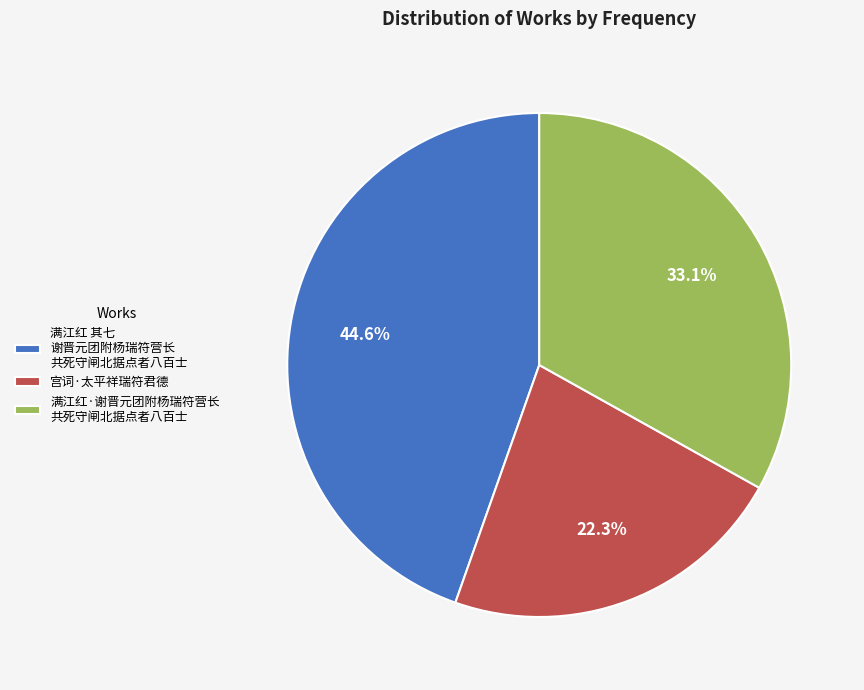

Which has a higher value, 满江红·谢晋元团附杨瑞符营长 共死守闸北据点者八百士 or 宫词·太平祥瑞符君德?

满江红·谢晋元团附杨瑞符营长 共死守闸北据点者八百士